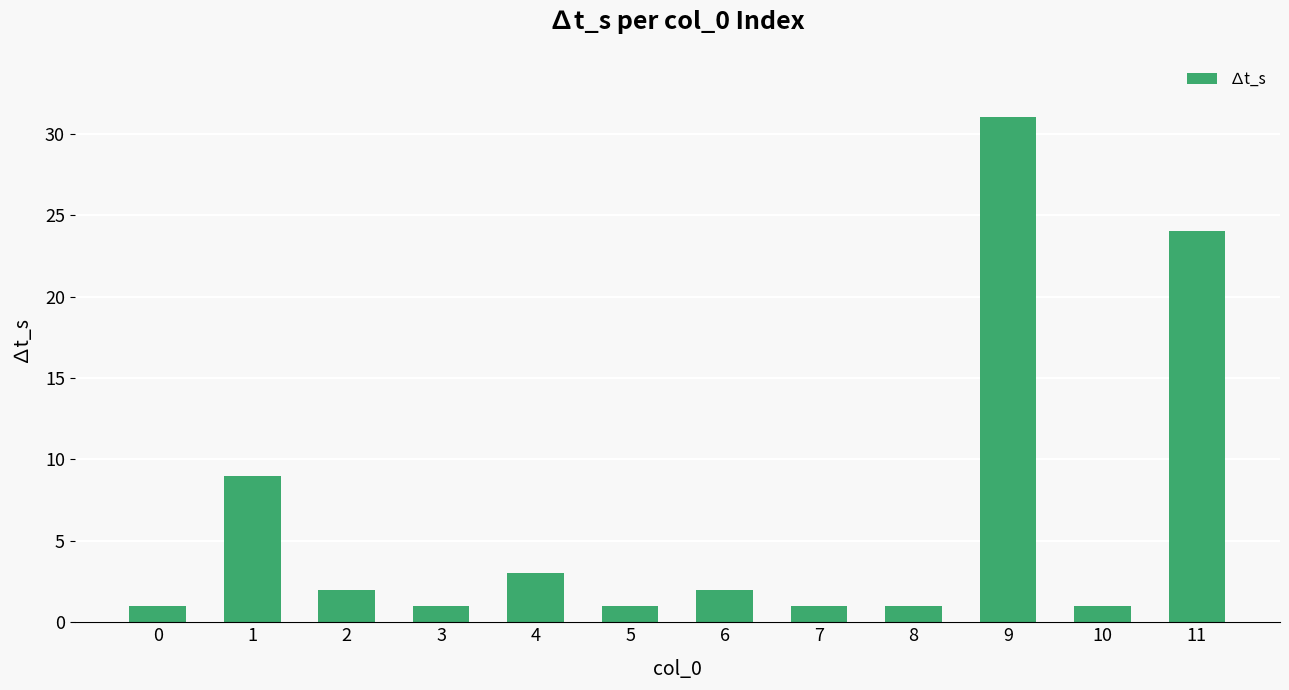

What value does the data have at 11, to the nearest 5?

25